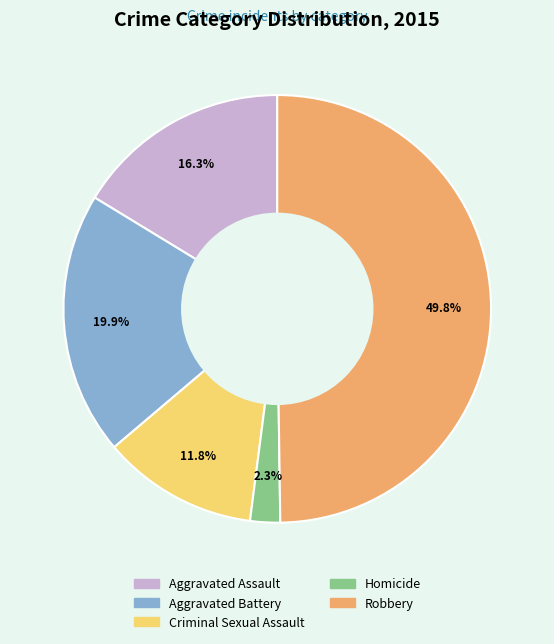

Count the number of slices in the pie.

5